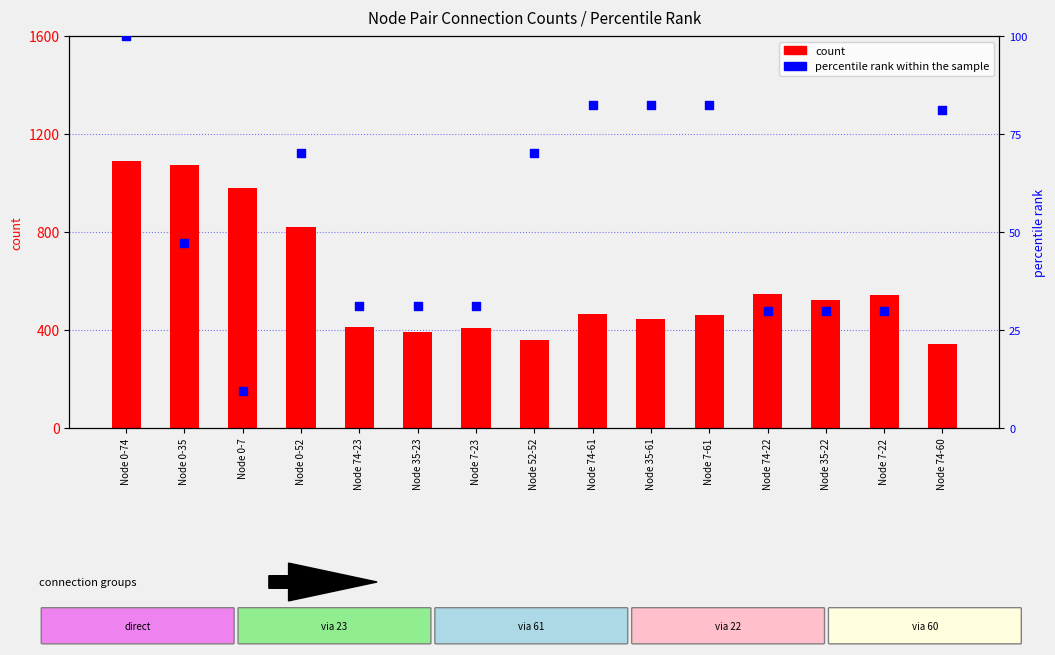

Which series has the largest Y range (max minus min)?

count